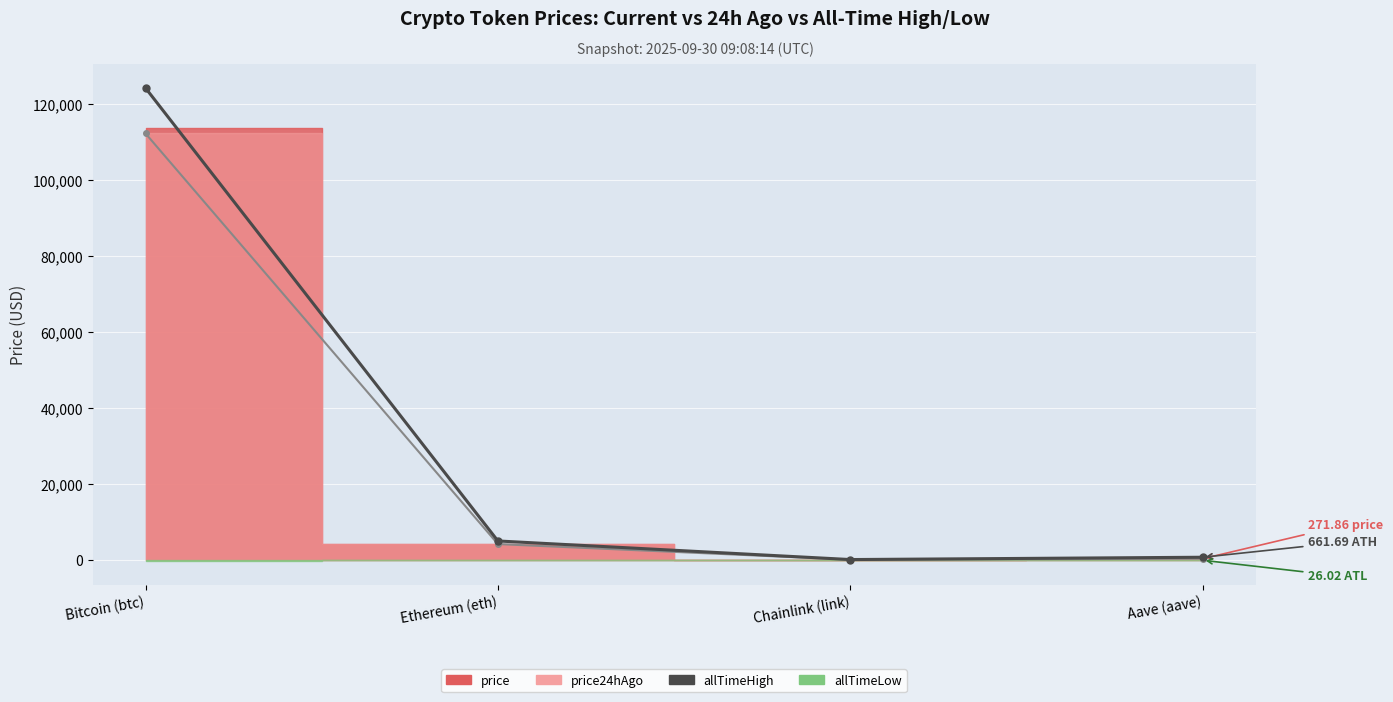

What is the difference between the maximum and minimum values in the allTimeHigh series?

124075.3